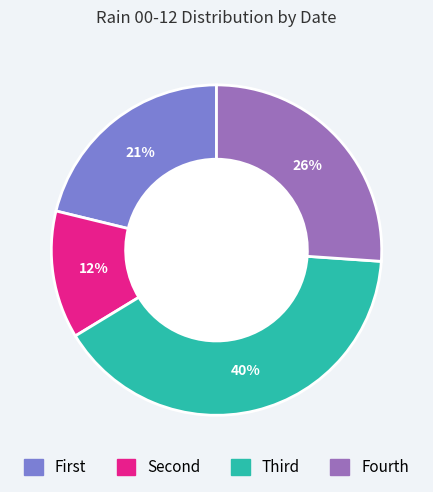

Is there any slice that represents more than half of the pie?

No